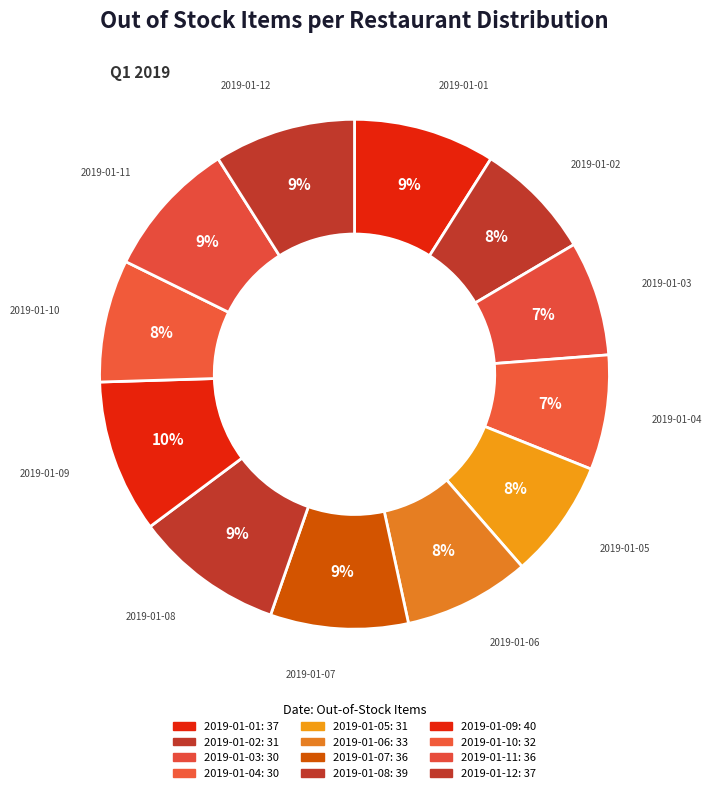

How many segments does this pie chart have?

12